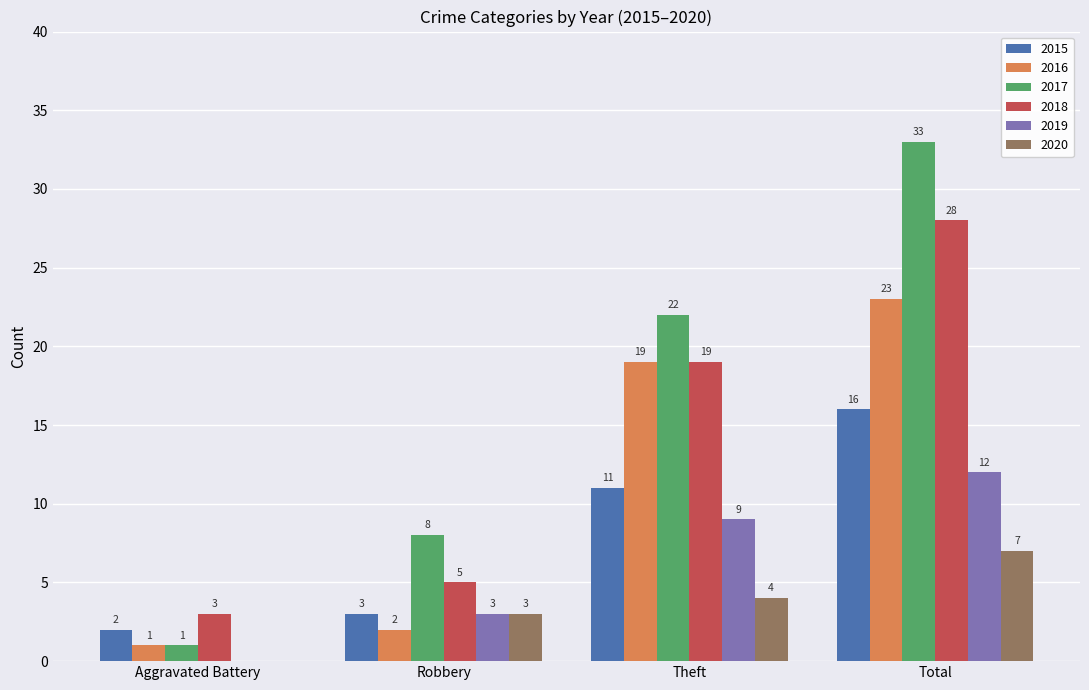

Is the value of 2015 at Total greater than the value of 2017 at Theft?

No